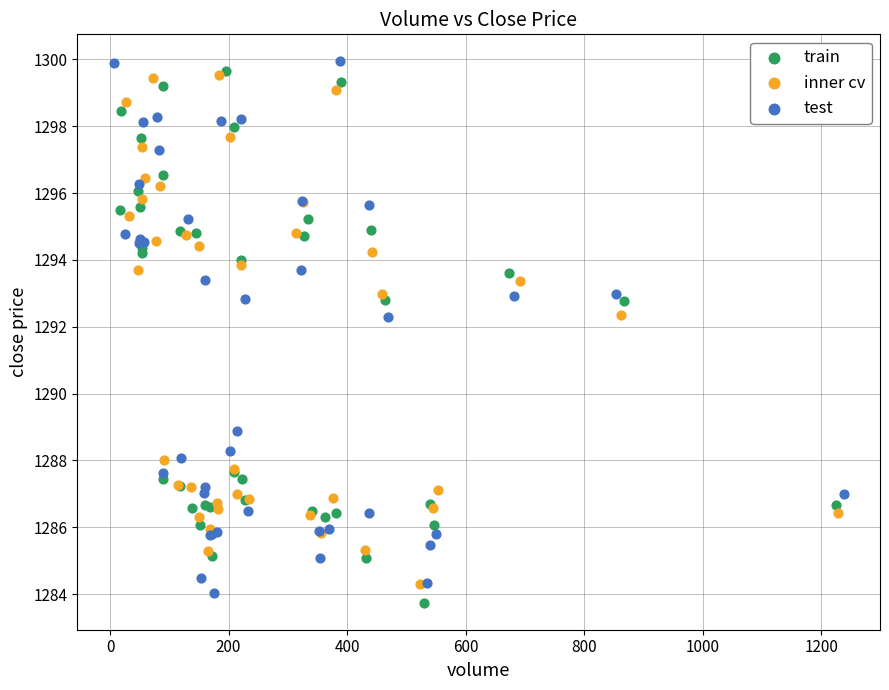

What are all the series names shown in the legend?

train, inner cv, test